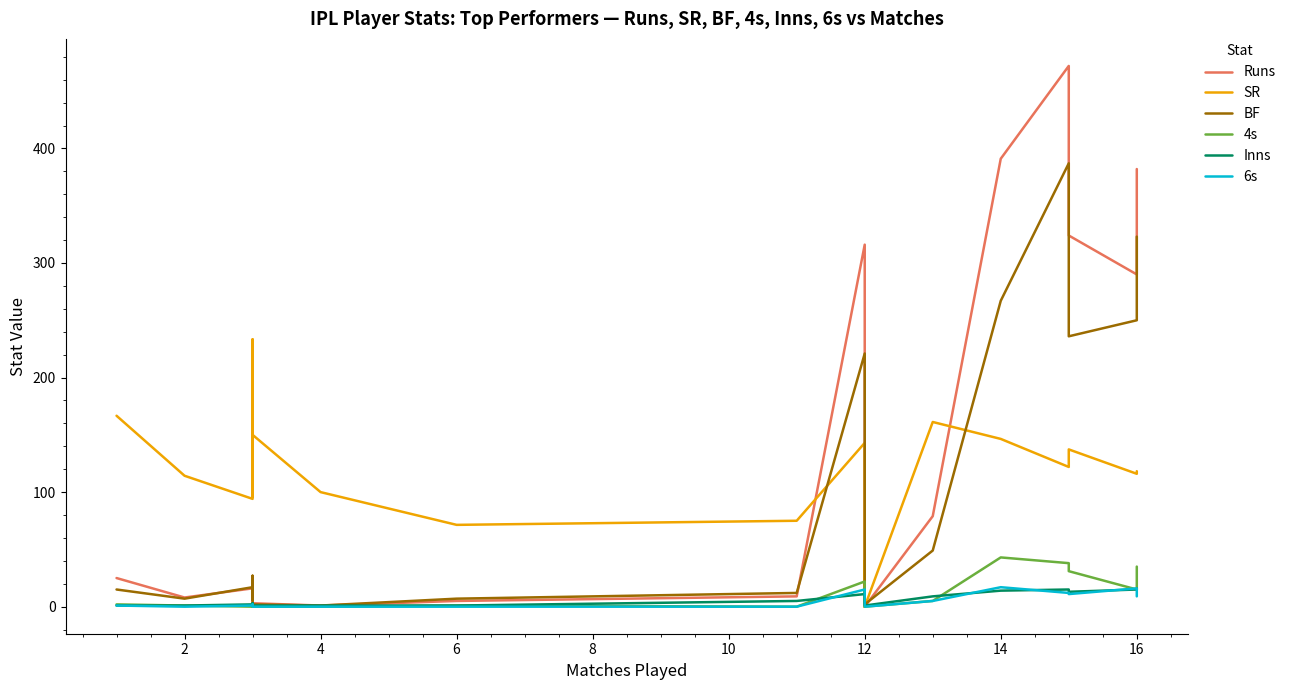

Which label corresponds to the smallest value in the chart?

12